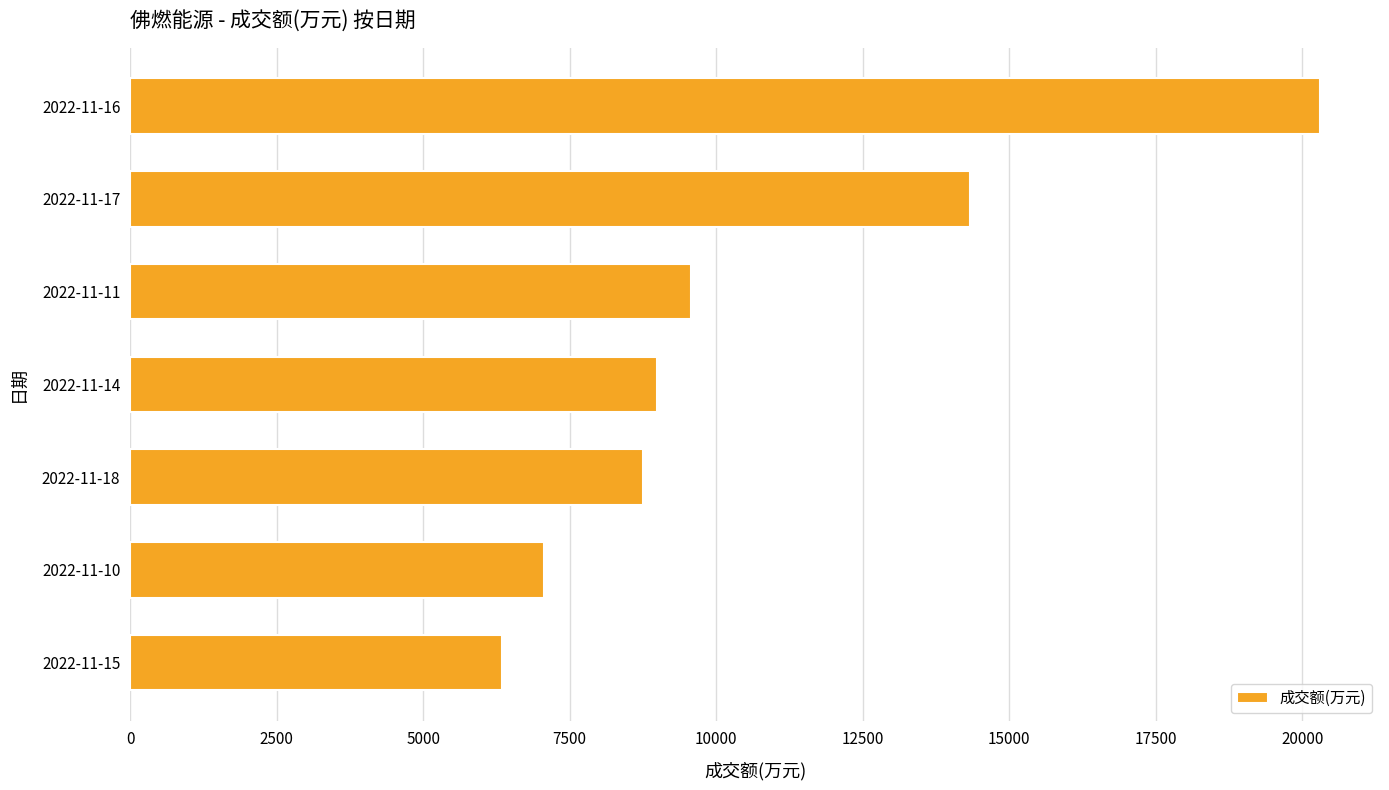

The value at 2022-11-17 is 14336. True or false?

True